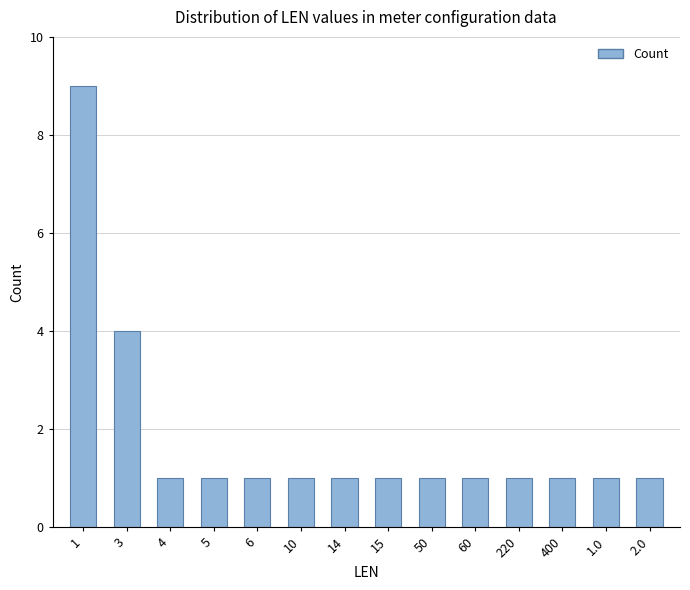

What is the sum of all values?

25